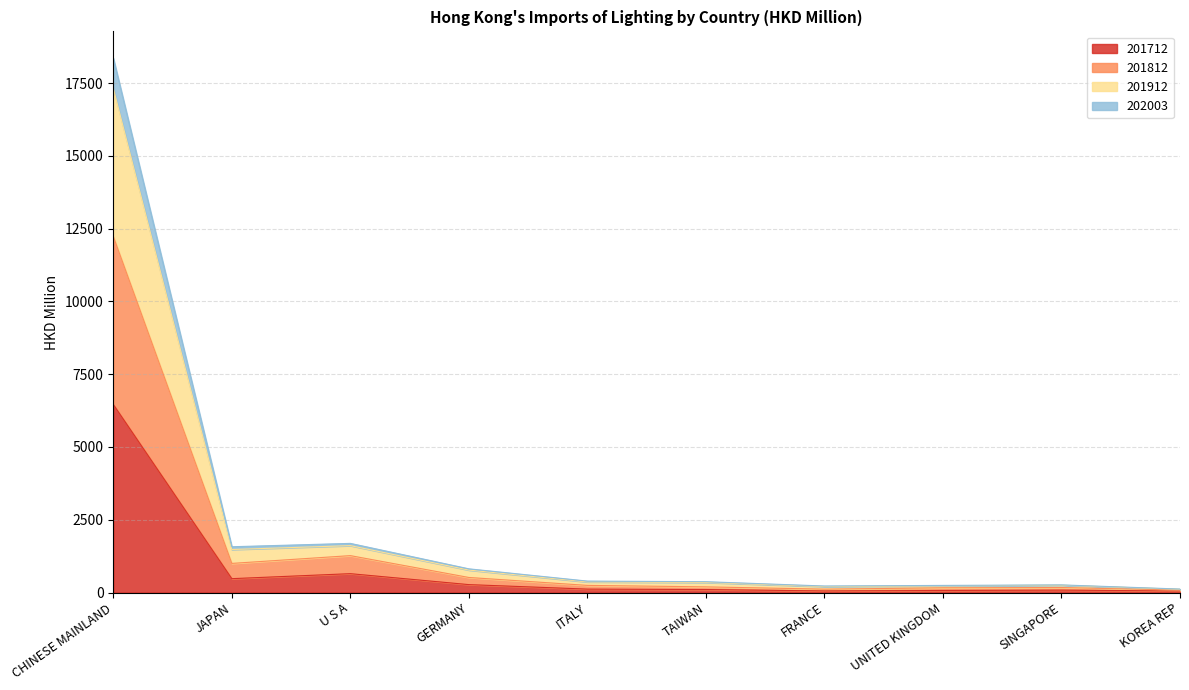

Does the chart have visible grid lines?

Yes